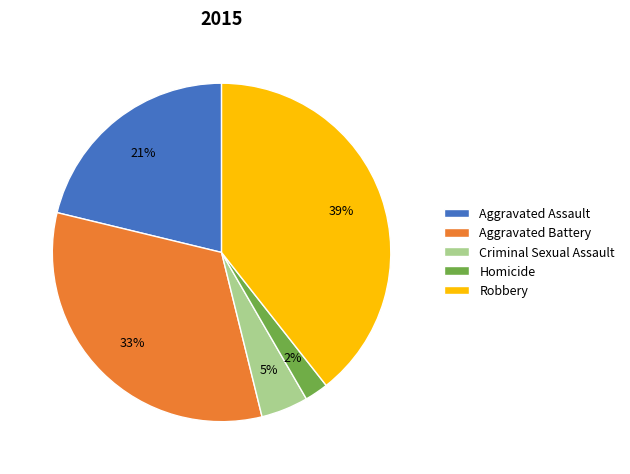

Does any single category account for the majority?

No